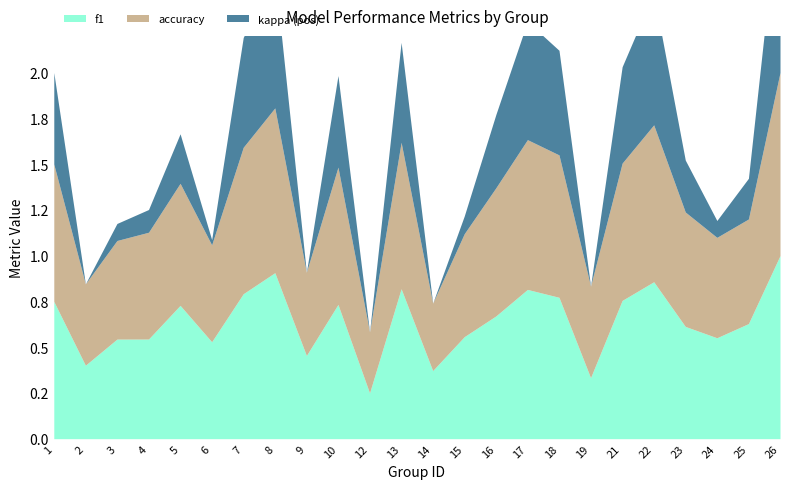

True or false: accuracy and kappa cross at least once.

False